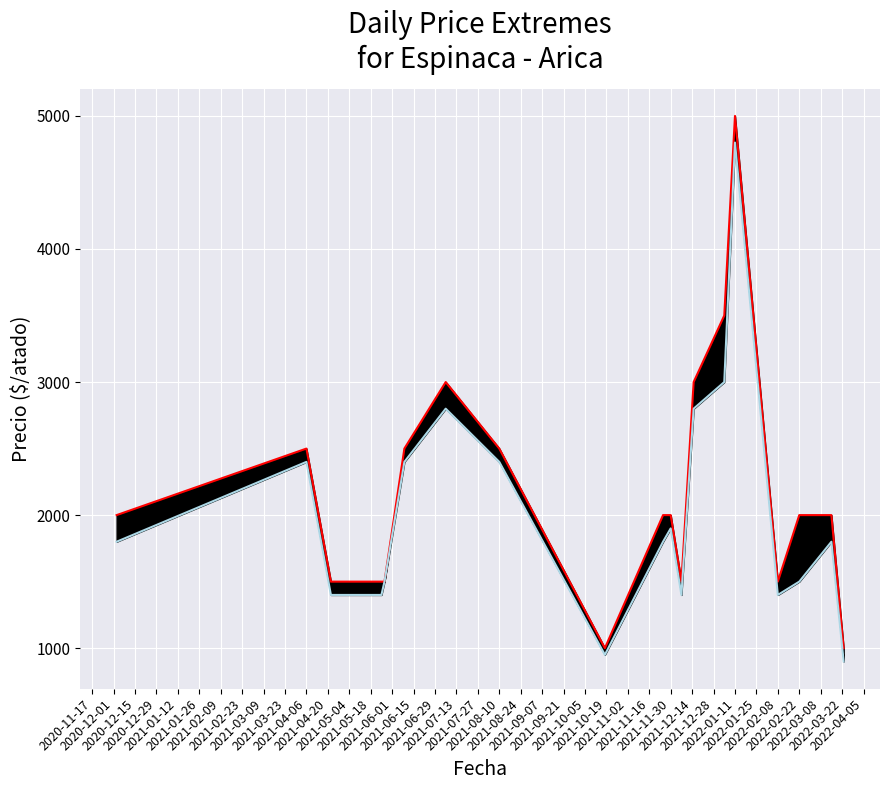

Reading right to left, extract all data points from this chart.

Precio máximo: 1000	2000	2000	1500	5000	3500	3000	1500	2000	2000	1000	2500	3000	2500	1500	1500	1500	1500	2500	2000
Precio mínimo: 900	1800	1500	1400	4800	3000	2800	1400	1900	1800	950	2400	2800	2400	1500	1400	1400	1400	2400	1800